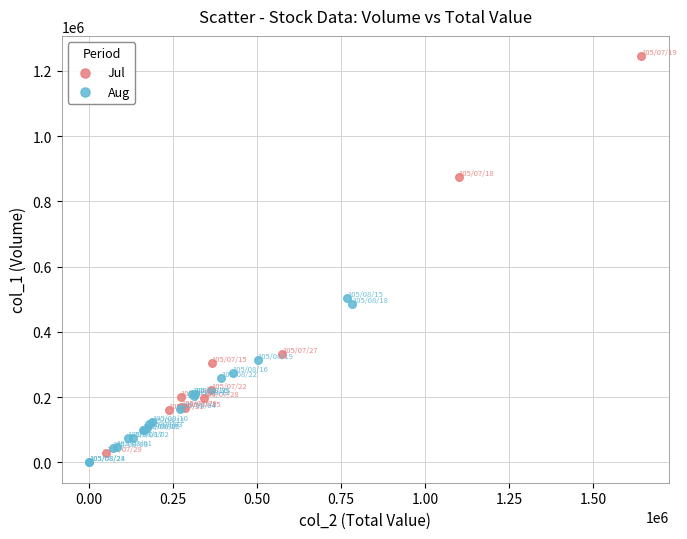

Which series reaches the maximum Y coordinate?

Jul